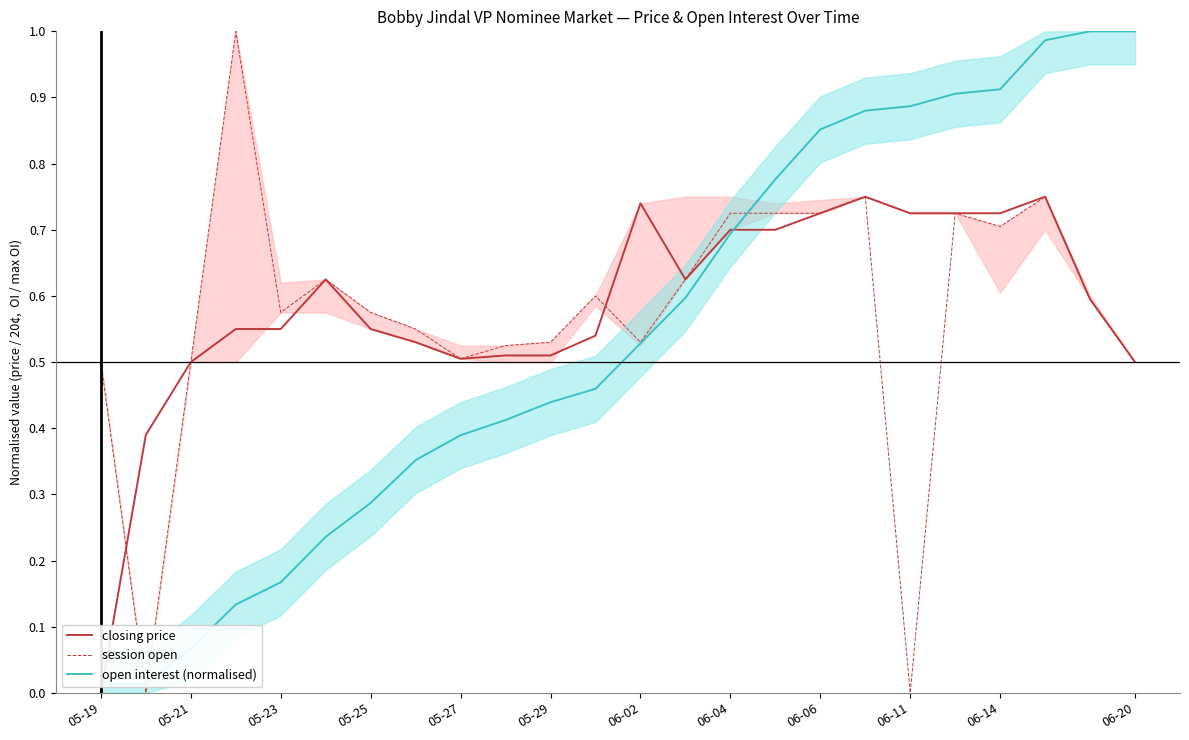

The closing price series shows 0.5 at 05-27. True or false?

True